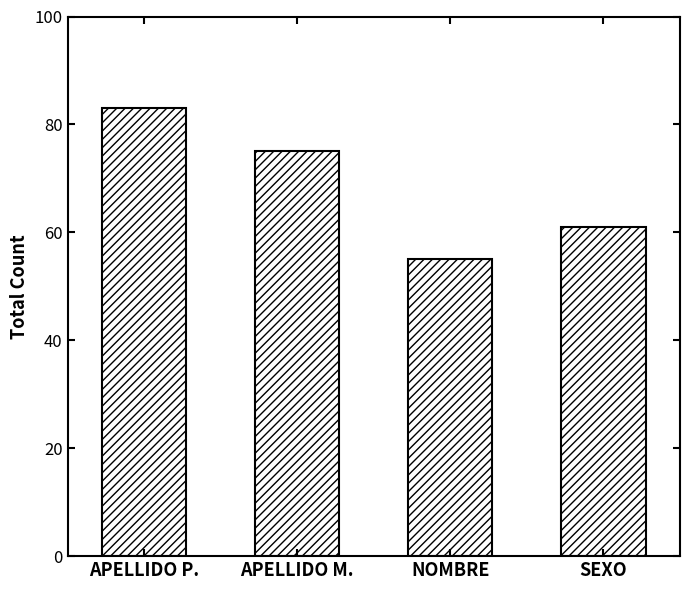

Rank the categories by value from highest to lowest.

APELLIDO P., APELLIDO M., SEXO, NOMBRE